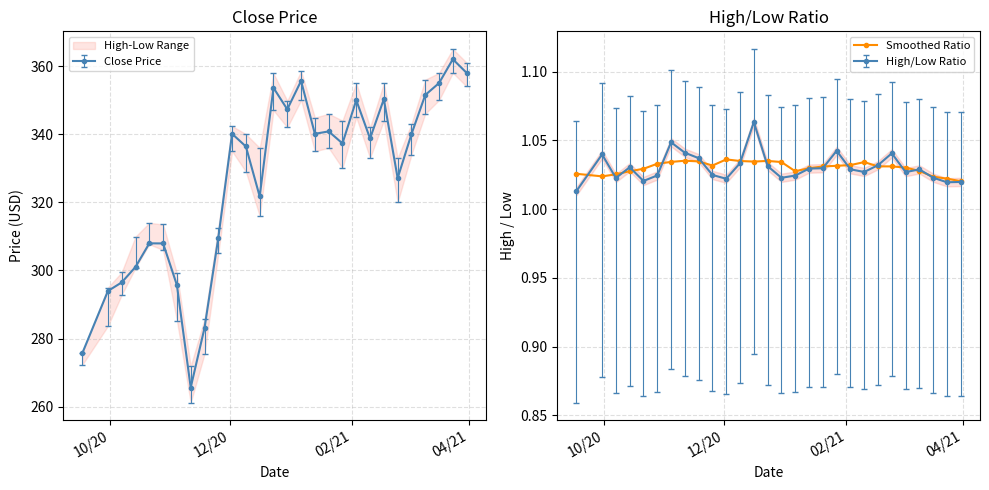

True or false: the data has more than 0 interior local peaks.

True